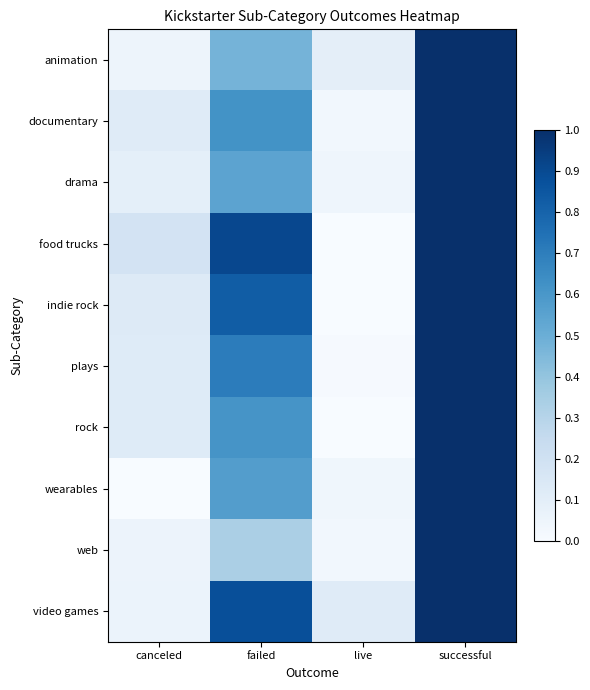

What is the spread (max minus min) of values at live?

0.1